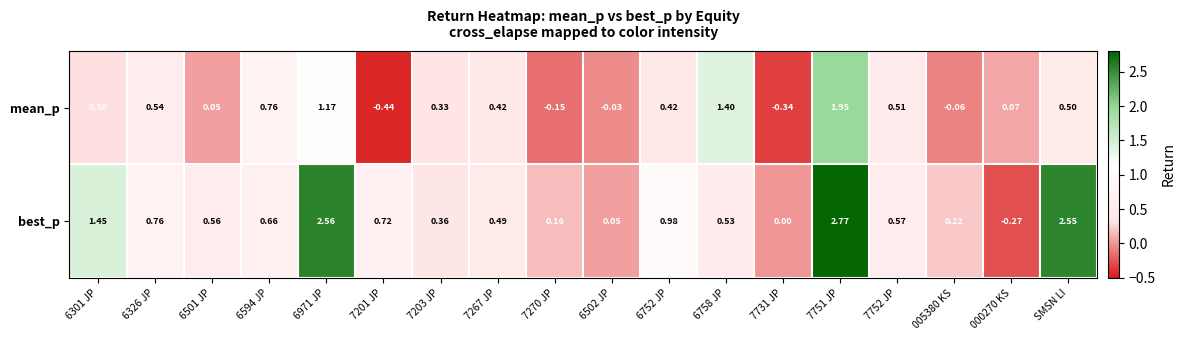

Rank the series by their average value, from highest to lowest.

best_p, mean_p